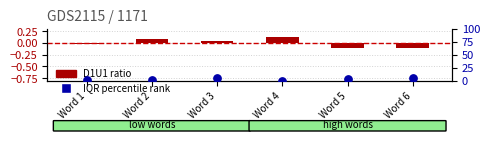

What are all the series names shown in the legend?

D1U1 ratio, IQR percentile